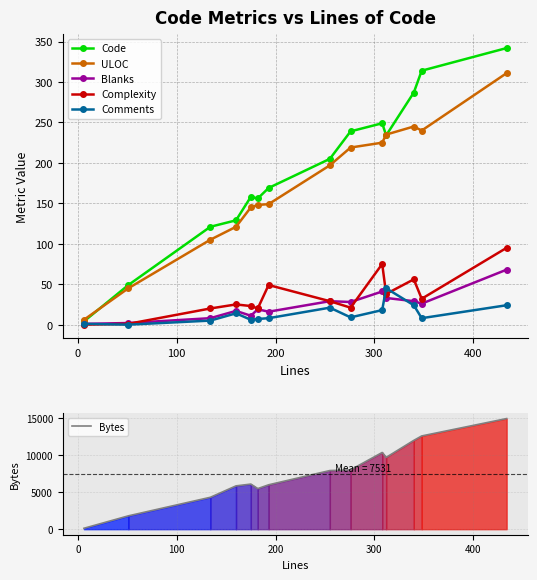

How many intersections are there between Comments and Complexity?

3